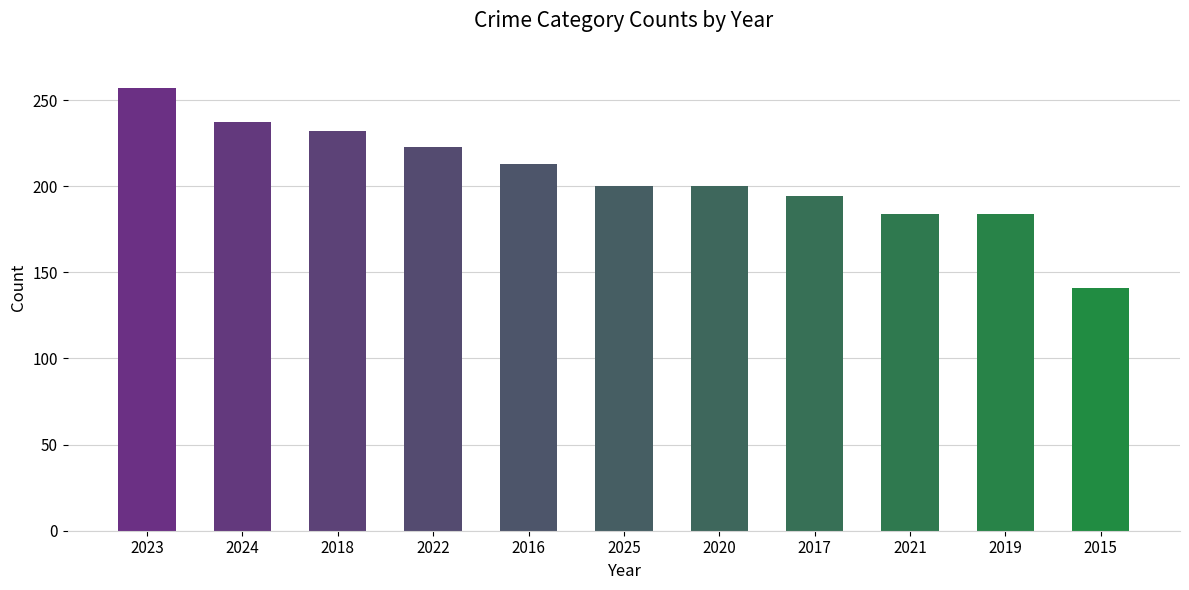

At which category does the chart reach its peak across all series?

2023